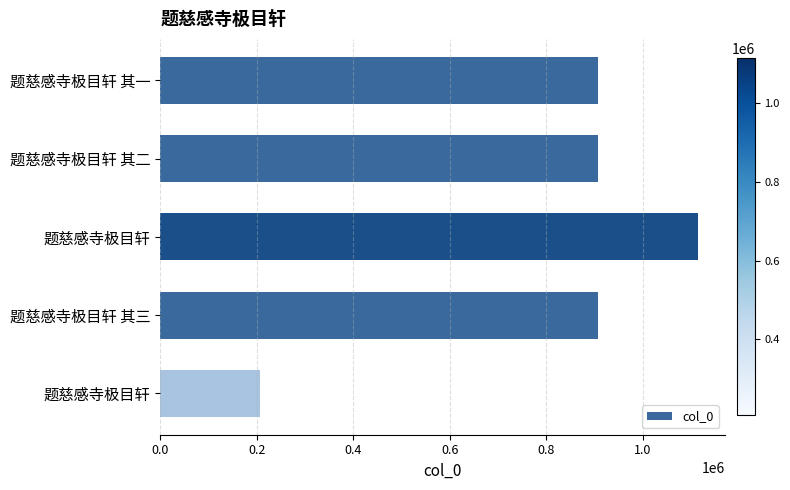

How many values are below 907804?

2